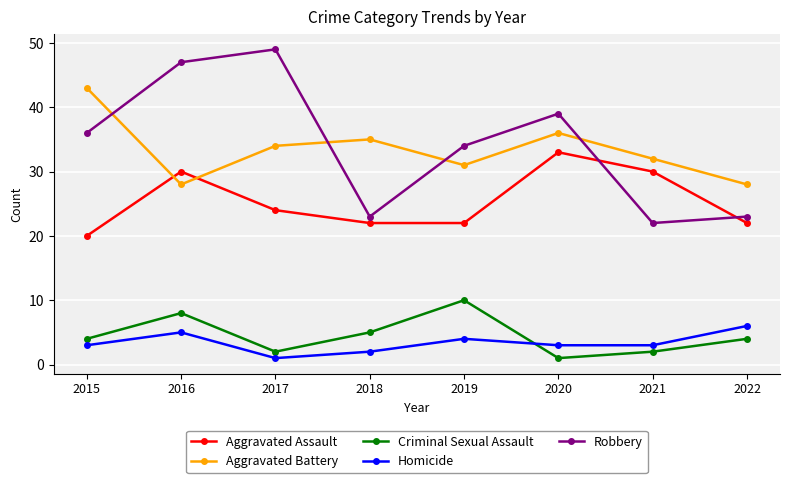

True or false: Criminal Sexual Assault and Aggravated Battery cross at least once.

False